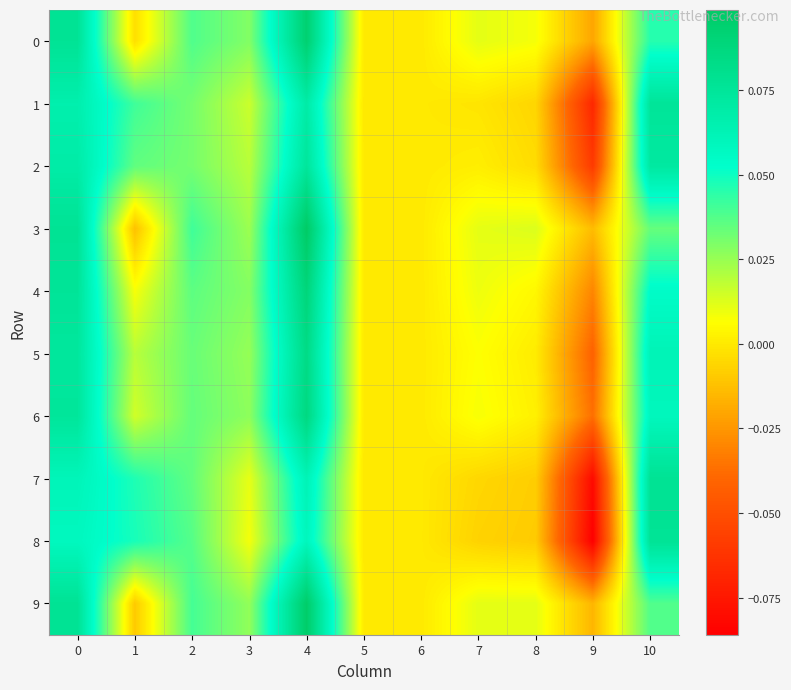

At how many categories does at least one series exceed 0?

8